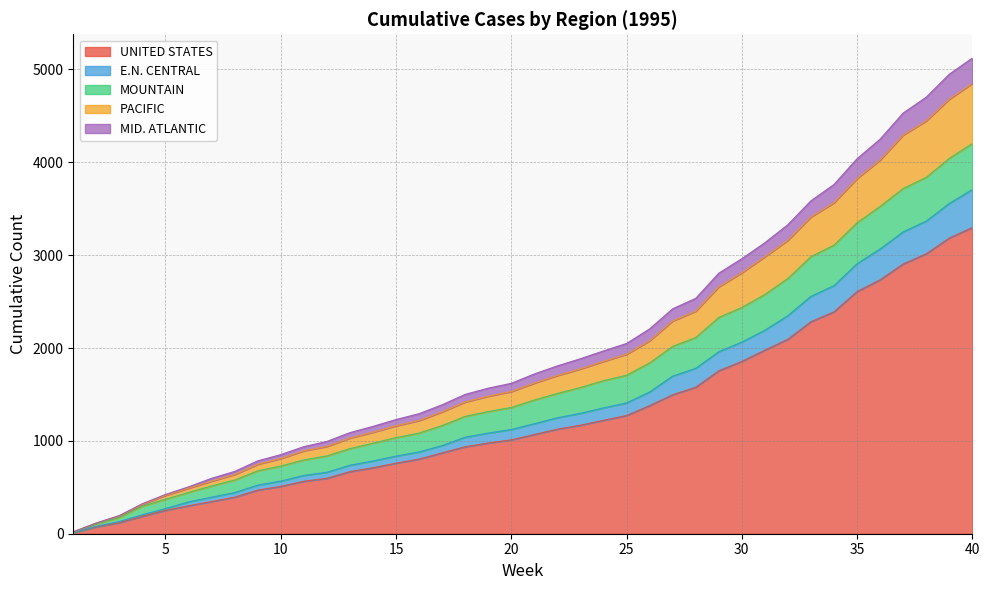

What is the highest value of the UNITED STATES series?

3298